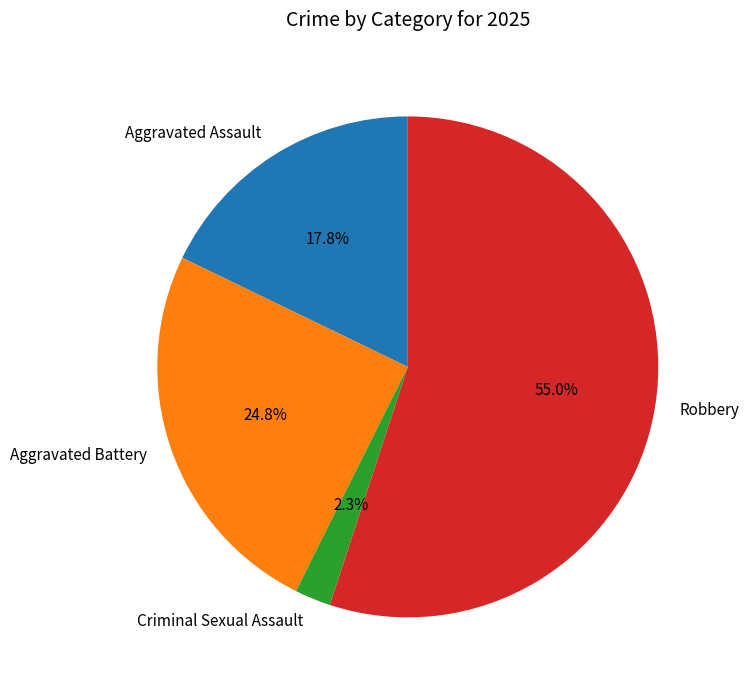

To the nearest percent, what percentage of the pie is Aggravated Battery?

25%